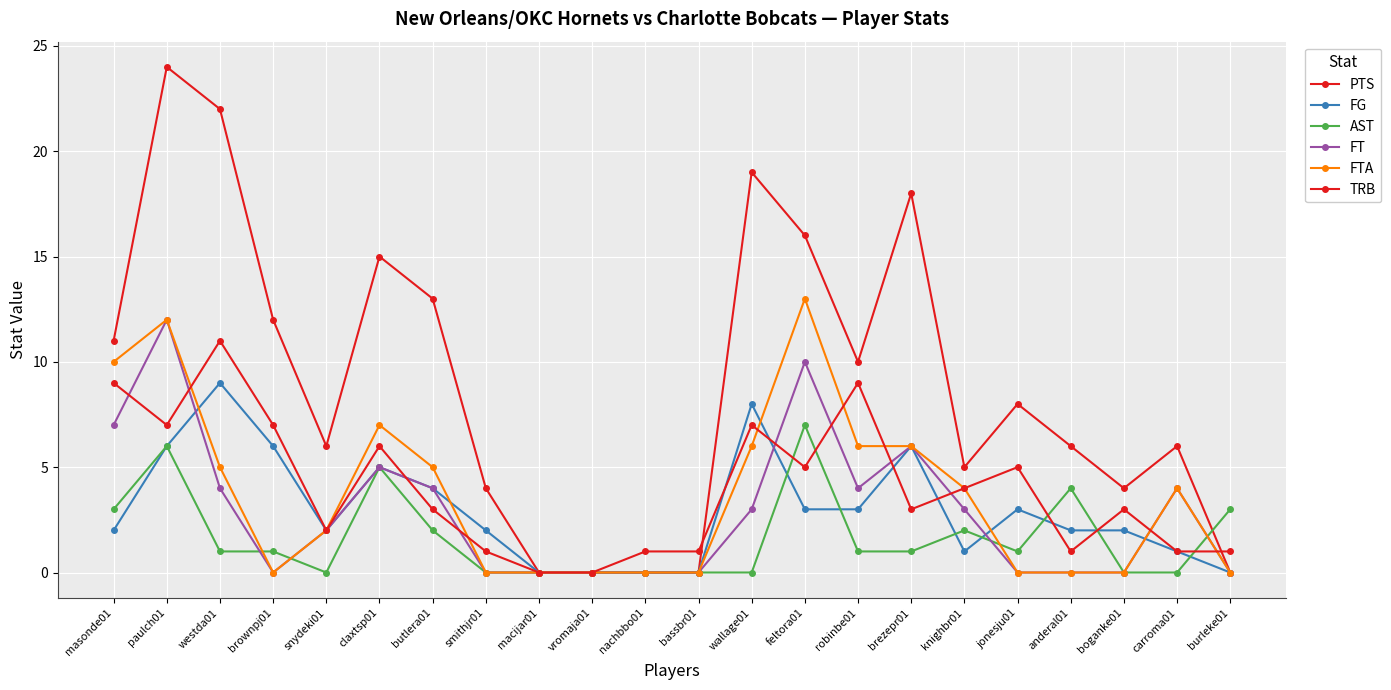

Count the number of categories in the chart.

22